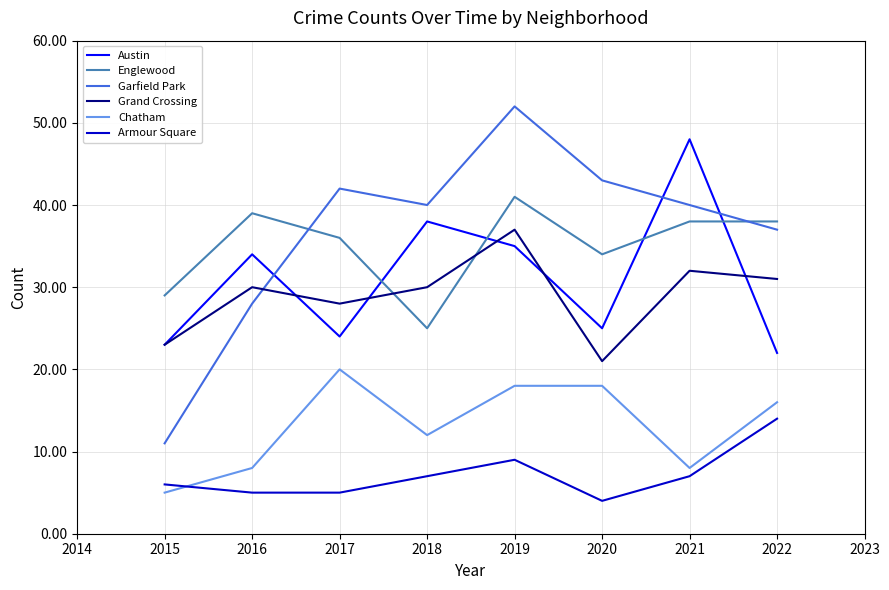

Which category has the lowest value in the Englewood series?

2018